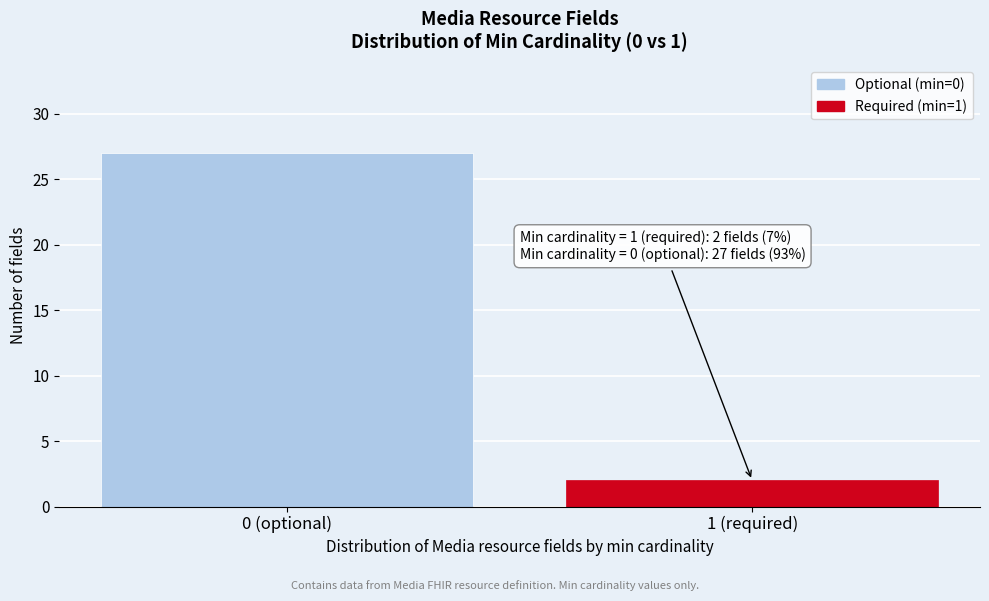

Reading right to left, transcribe all the data shown in this chart.

1 (required)=2	0 (optional)=27